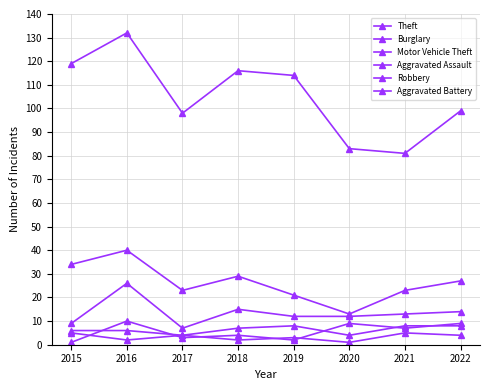

What value does the Theft series have at 2021, to the nearest 5?

80